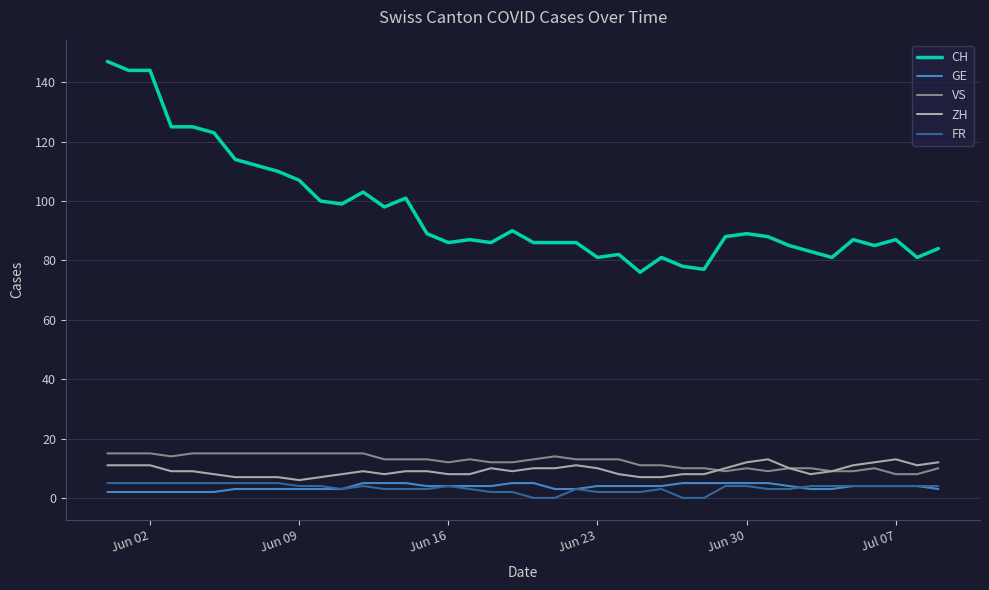

How many lines are shown in the chart?

5